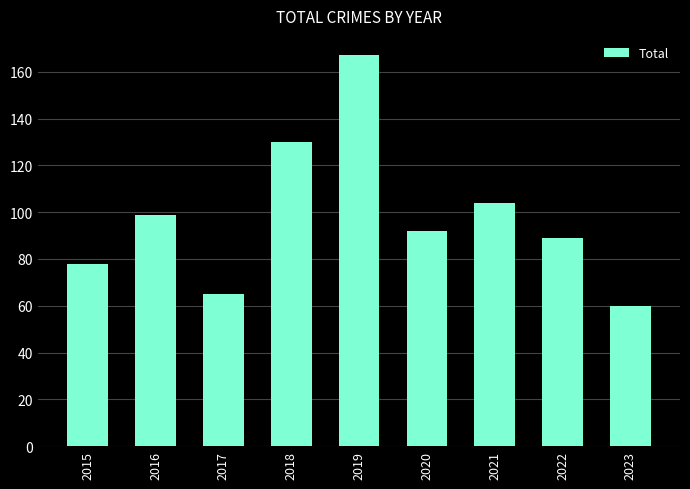

What is the difference between the maximum and minimum values?

107